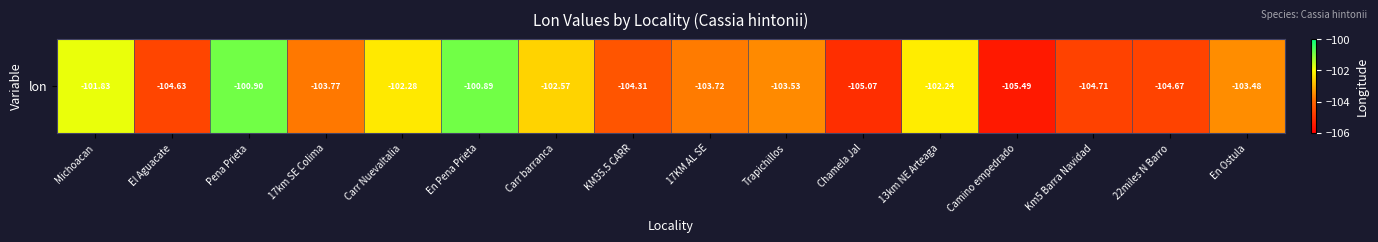

The value at Carr NuevaItalia is -25.9. True or false?

False